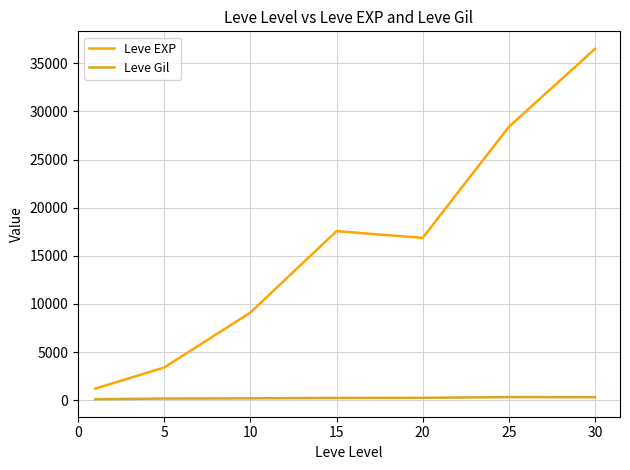

Rank the series by their maximum value, from lowest to highest.

Leve Gil, Leve EXP